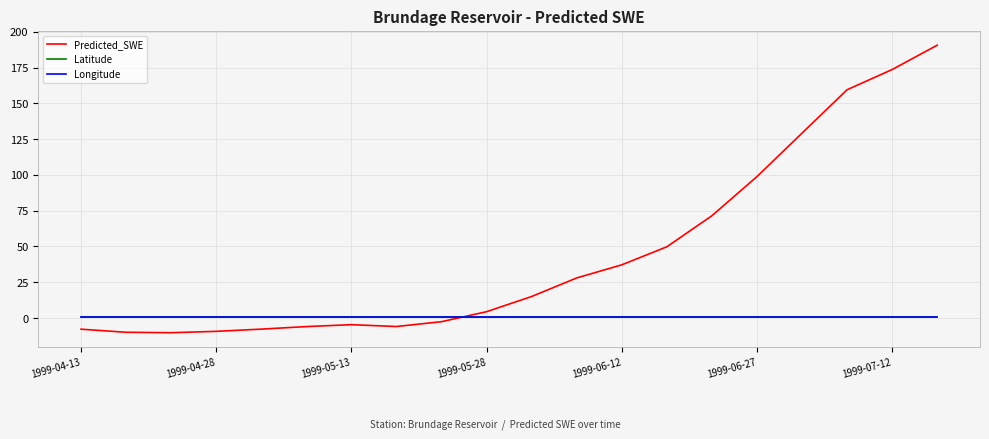

What is the lowest value of the Latitude series?

0.7